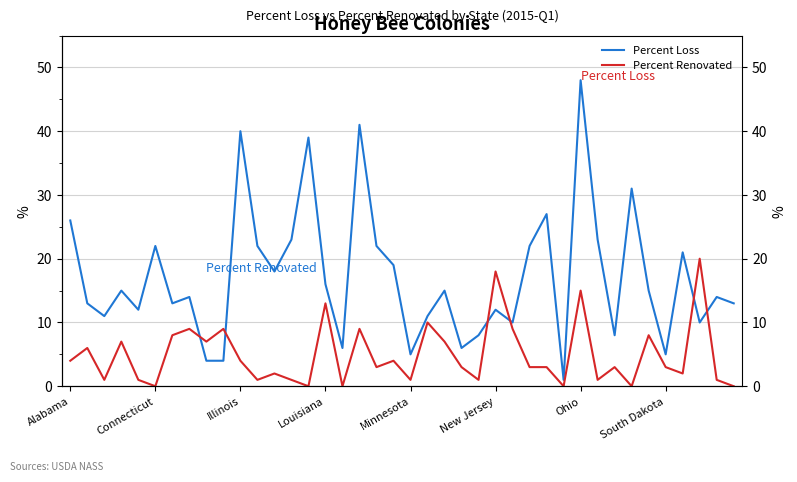

Where does the Percent Loss series first go above 15?

Alabama